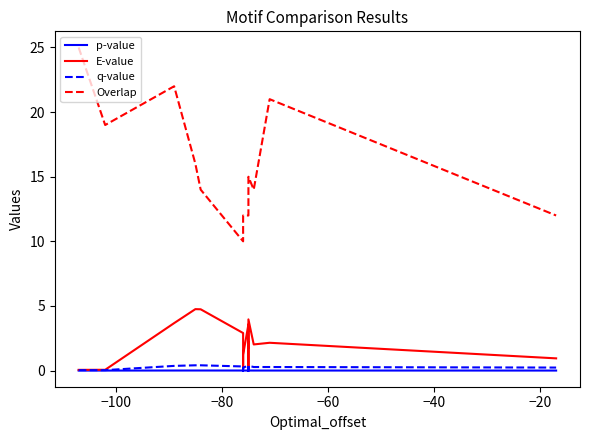

What is the difference between the maximum and minimum values in the q-value series?

0.4